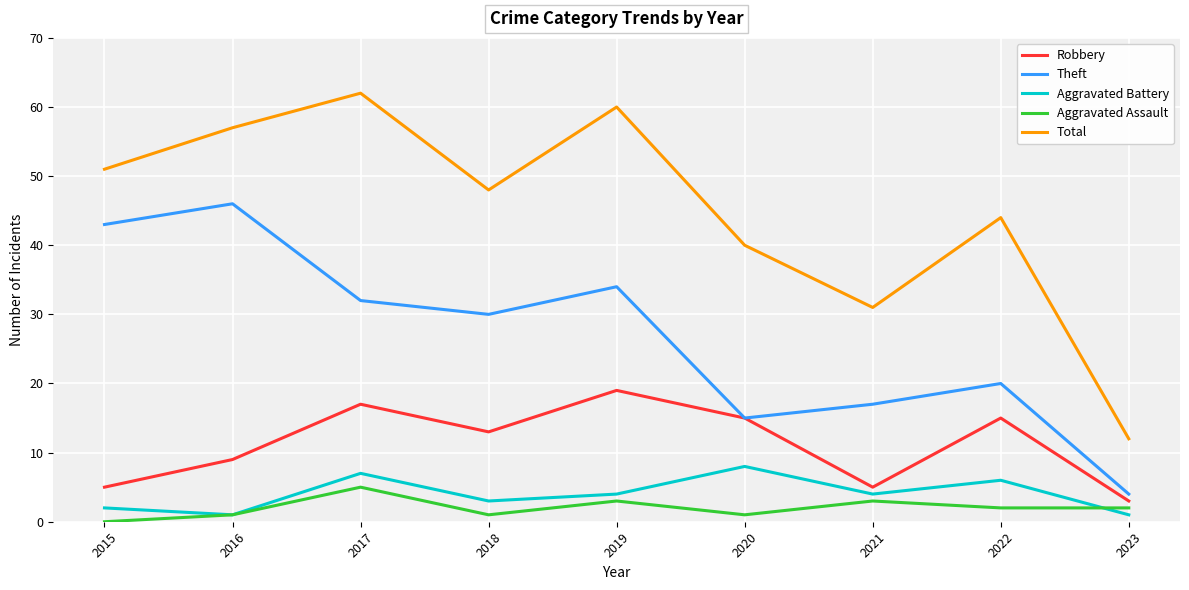

What is the difference between the maximum and minimum values in the Total series?

50